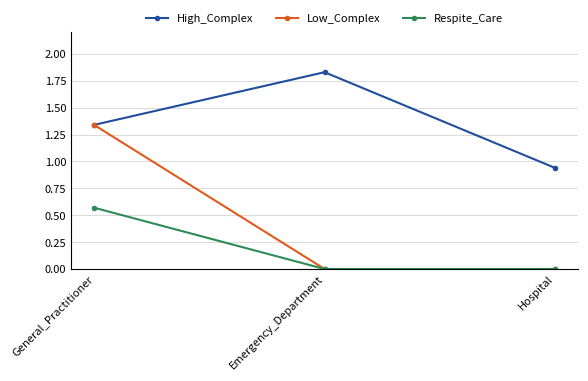

What are all the series names shown in the legend?

High_Complex, Low_Complex, Respite_Care